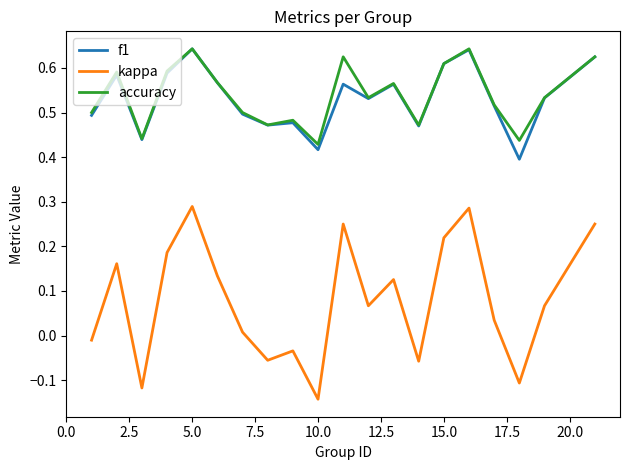

True or false: f1 and kappa cross at least once.

False